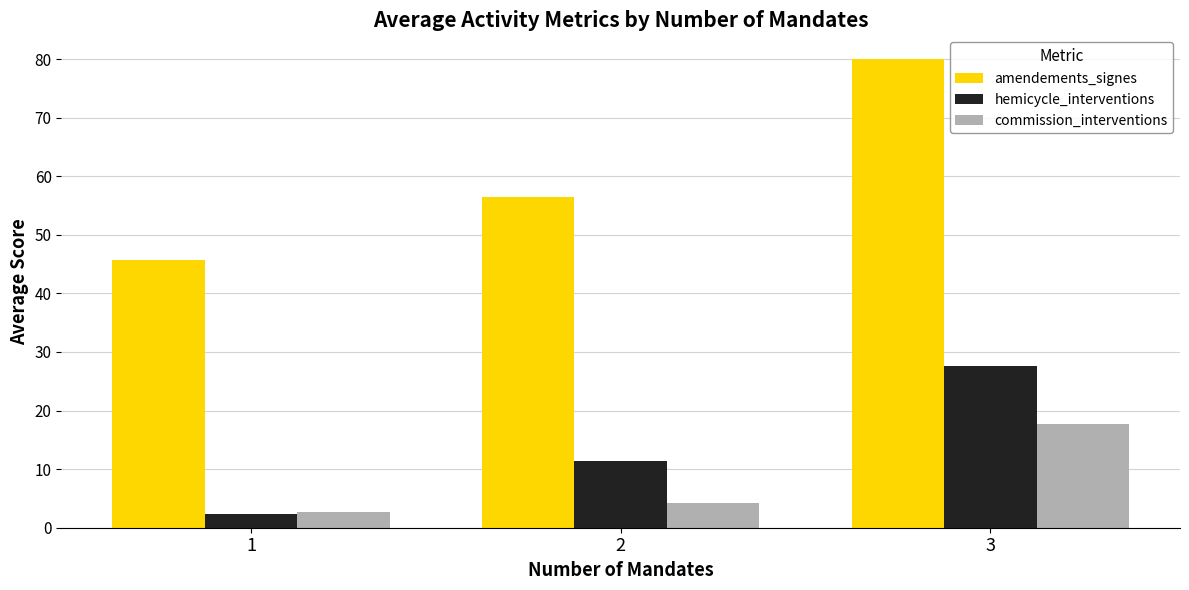

What is the total value across all series at 3?

125.4